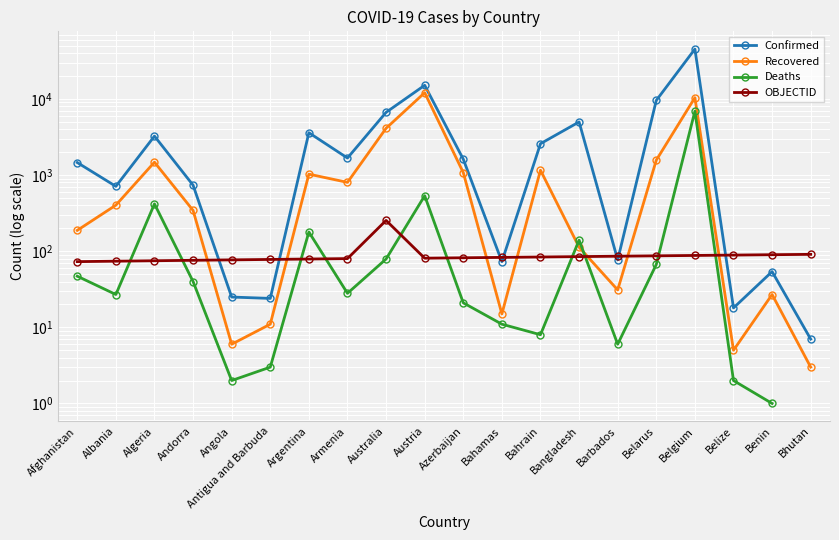

What is the difference between the highest and lowest values at Afghanistan?

1416.0